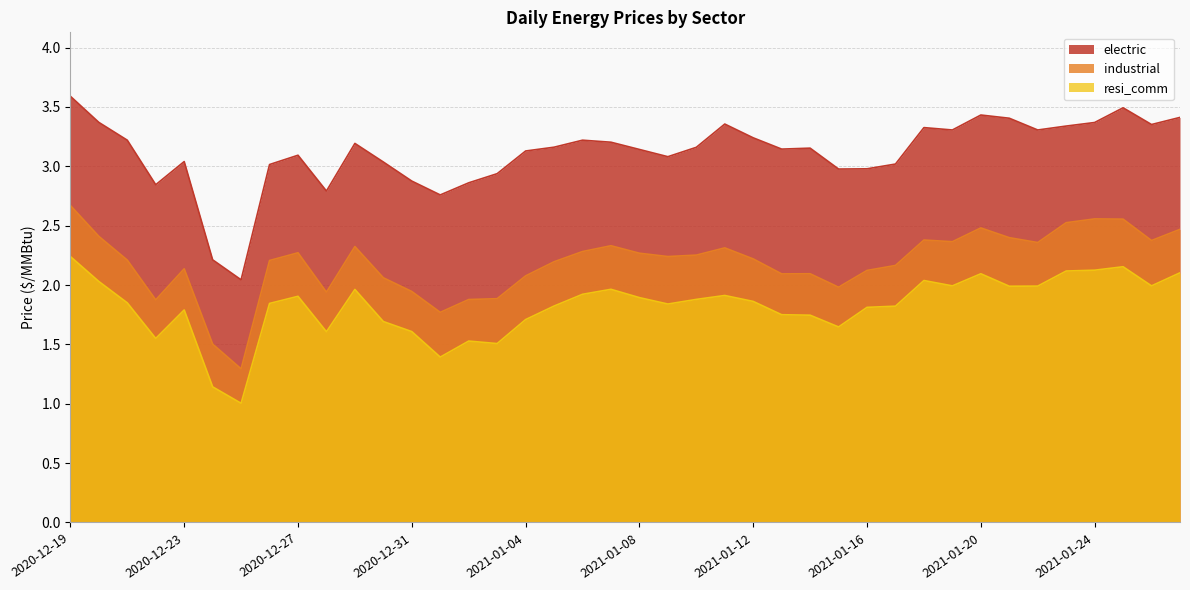

Reading left to right, extract all data points from this chart.

electric: 2020-12-19=3.6	2020-12-20=3.4	2020-12-21=3.2	2020-12-22=2.8	2020-12-23=3.0	2020-12-24=2.2	2020-12-25=2.0	2020-12-26=3.0	2020-12-27=3.1	2020-12-28=2.8	2020-12-29=3.2	2020-12-30=3.0	2020-12-31=2.9	2021-01-01=2.8	2021-01-02=2.9	2021-01-03=2.9	2021-01-04=3.1	2021-01-05=3.2	2021-01-06=3.2	2021-01-07=3.2	2021-01-08=3.1	2021-01-09=3.1	2021-01-10=3.2	2021-01-11=3.4	2021-01-12=3.2	2021-01-13=3.1	2021-01-14=3.2	2021-01-15=3.0	2021-01-16=3.0	2021-01-17=3.0	2021-01-18=3.3	2021-01-19=3.3	2021-01-20=3.4	2021-01-21=3.4	2021-01-22=3.3	2021-01-23=3.3	2021-01-24=3.4	2021-01-25=3.5	2021-01-26=3.4	2021-01-27=3.4
industrial: 2020-12-19=2.7	2020-12-20=2.4	2020-12-21=2.2	2020-12-22=1.9	2020-12-23=2.1	2020-12-24=1.5	2020-12-25=1.3	2020-12-26=2.2	2020-12-27=2.3	2020-12-28=1.9	2020-12-29=2.3	2020-12-30=2.1	2020-12-31=1.9	2021-01-01=1.8	2021-01-02=1.9	2021-01-03=1.9	2021-01-04=2.1	2021-01-05=2.2	2021-01-06=2.3	2021-01-07=2.3	2021-01-08=2.3	2021-01-09=2.2	2021-01-10=2.3	2021-01-11=2.3	2021-01-12=2.2	2021-01-13=2.1	2021-01-14=2.1	2021-01-15=2.0	2021-01-16=2.1	2021-01-17=2.2	2021-01-18=2.4	2021-01-19=2.4	2021-01-20=2.5	2021-01-21=2.4	2021-01-22=2.4	2021-01-23=2.5	2021-01-24=2.6	2021-01-25=2.6	2021-01-26=2.4	2021-01-27=2.5
resi_comm: 2020-12-19=2.2	2020-12-20=2.0	2020-12-21=1.9	2020-12-22=1.5	2020-12-23=1.8	2020-12-24=1.1	2020-12-25=1.0	2020-12-26=1.8	2020-12-27=1.9	2020-12-28=1.6	2020-12-29=2.0	2020-12-30=1.7	2020-12-31=1.6	2021-01-01=1.4	2021-01-02=1.5	2021-01-03=1.5	2021-01-04=1.7	2021-01-05=1.8	2021-01-06=1.9	2021-01-07=2.0	2021-01-08=1.9	2021-01-09=1.8	2021-01-10=1.9	2021-01-11=1.9	2021-01-12=1.9	2021-01-13=1.8	2021-01-14=1.7	2021-01-15=1.6	2021-01-16=1.8	2021-01-17=1.8	2021-01-18=2.0	2021-01-19=2.0	2021-01-20=2.1	2021-01-21=2.0	2021-01-22=2.0	2021-01-23=2.1	2021-01-24=2.1	2021-01-25=2.2	2021-01-26=2.0	2021-01-27=2.1